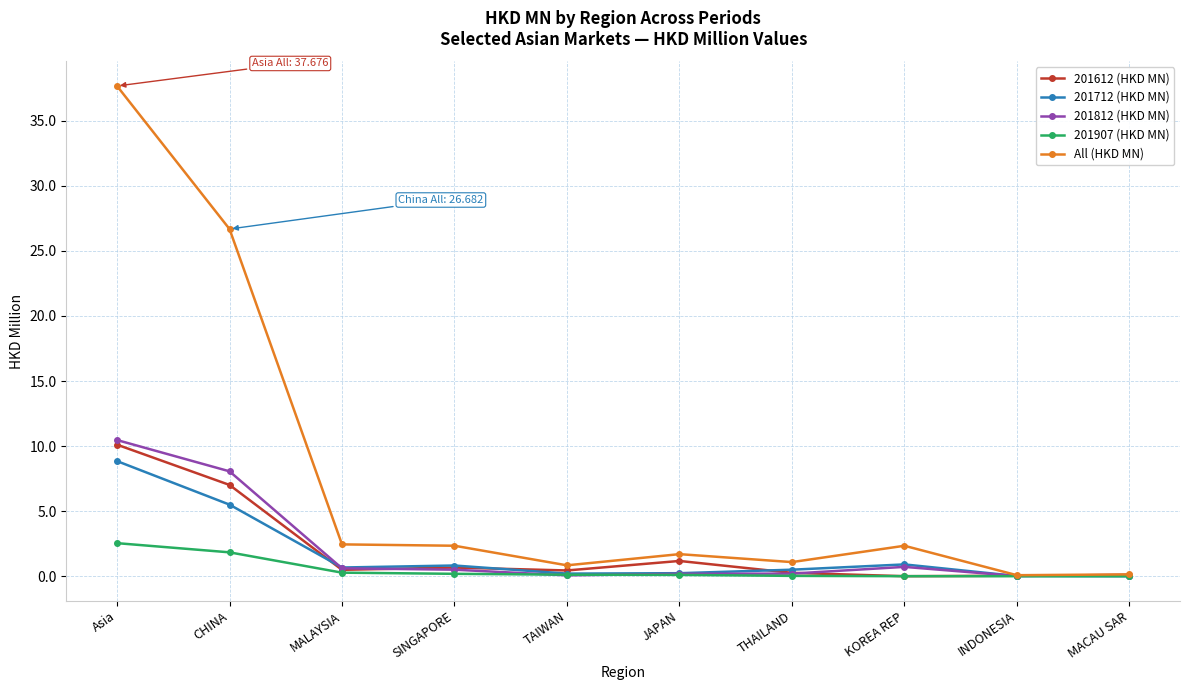

Which series has the widest spread of values?

All (HKD MN)